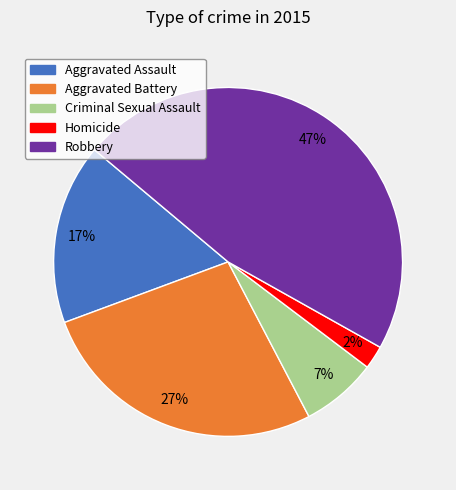

To the nearest percent, what portion does Criminal Sexual Assault represent?

7%